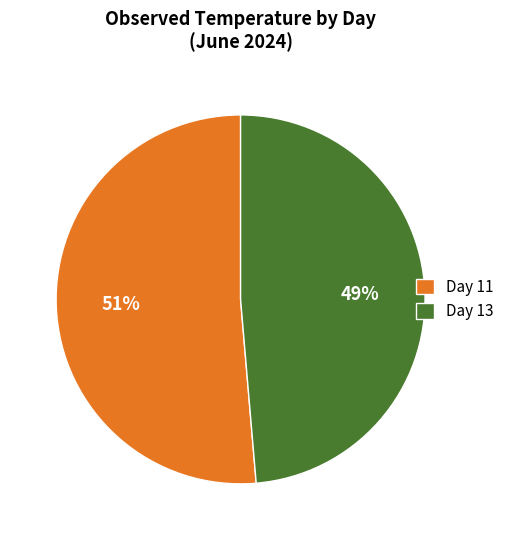

Between Day 13 and Day 11, which is larger?

Day 11